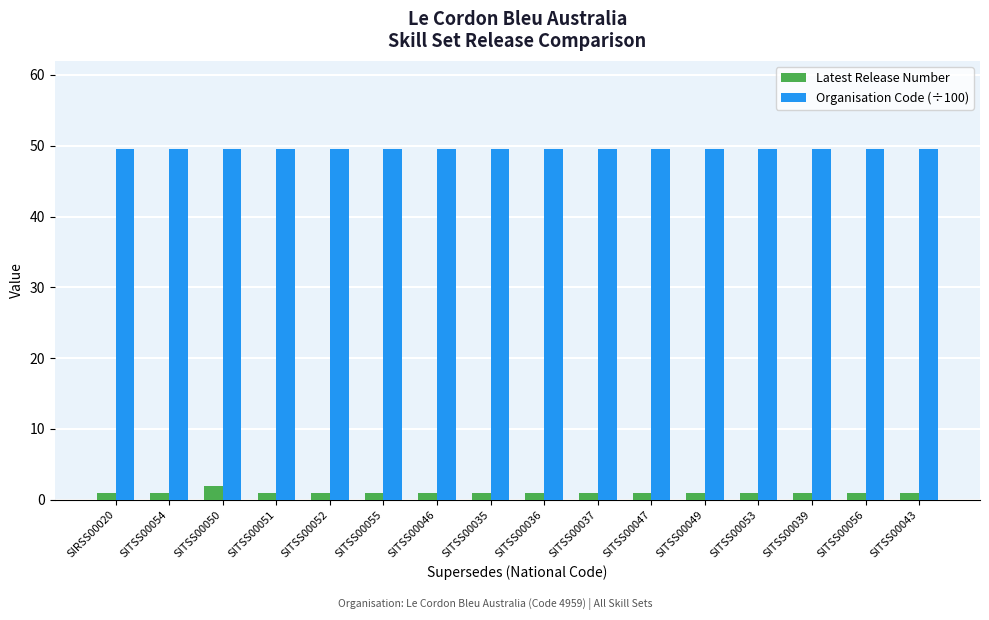

Rank the series by their average value, from highest to lowest.

Organisation Code (÷100), Latest Release Number